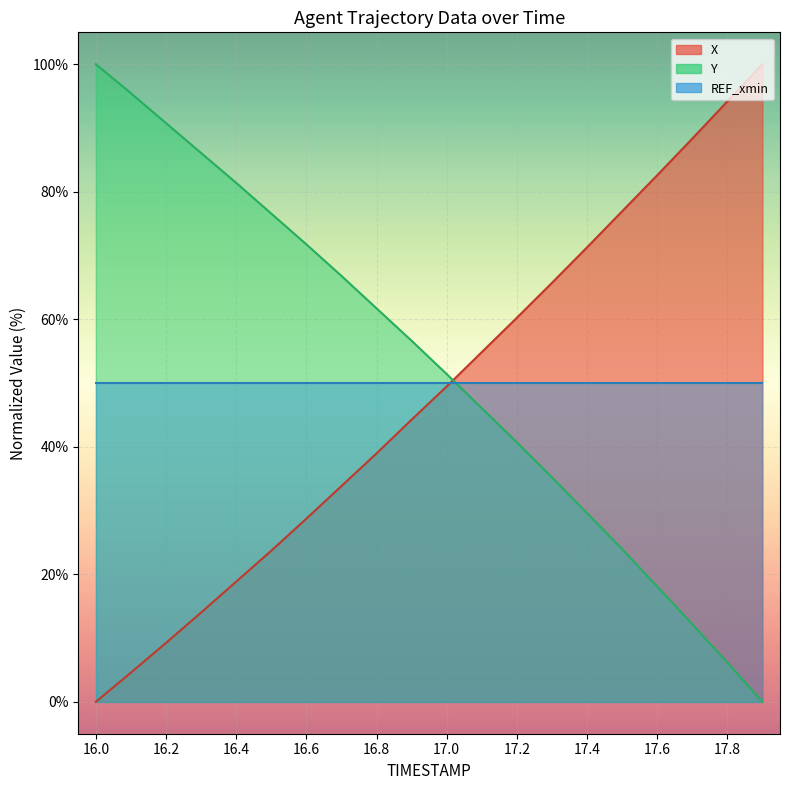

After their last crossing, which series has the higher values: X or Y?

X